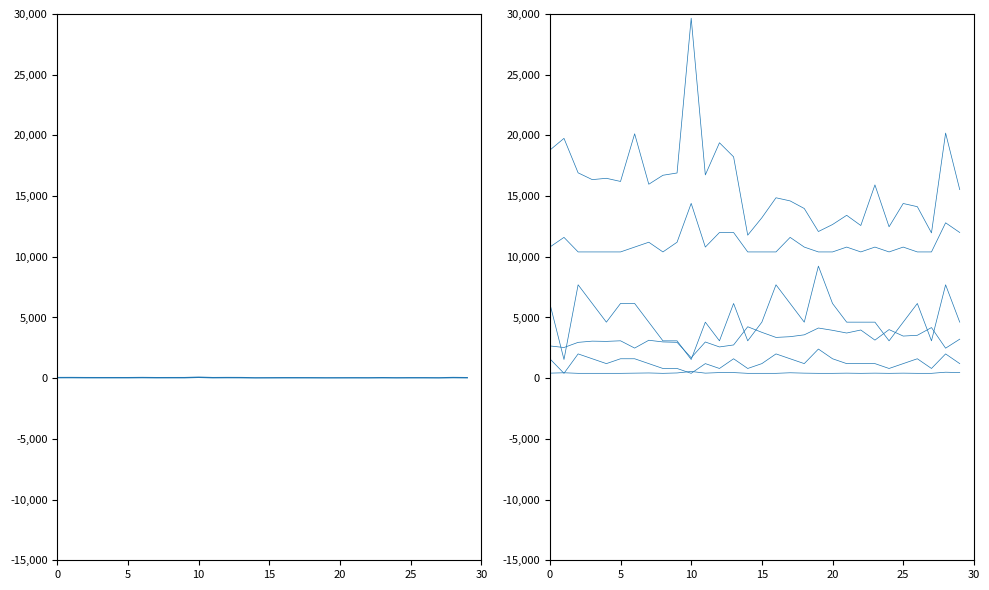

At how many categories does at least one series exceed 658?

30